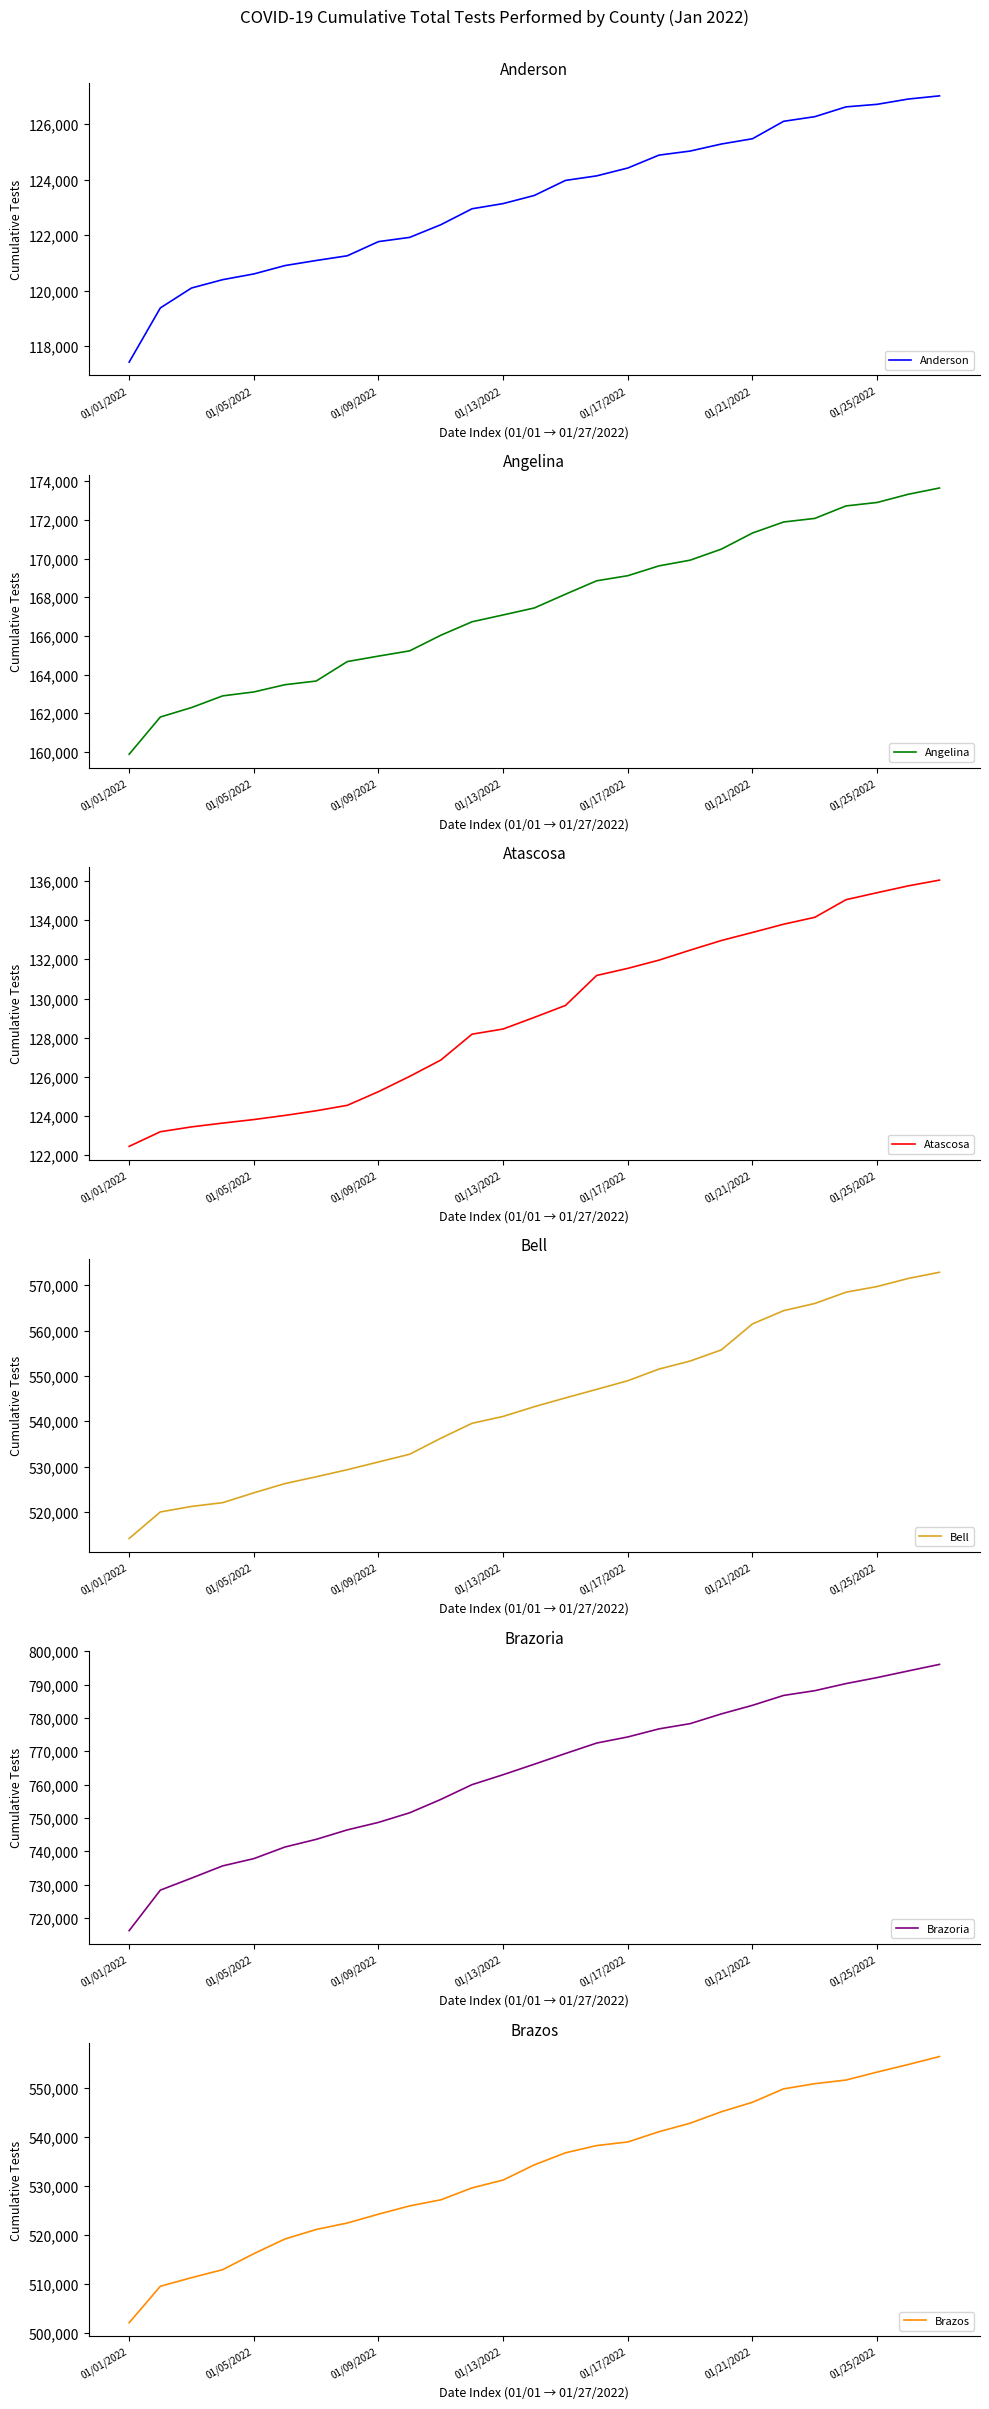

How many lines are shown in the chart?

6